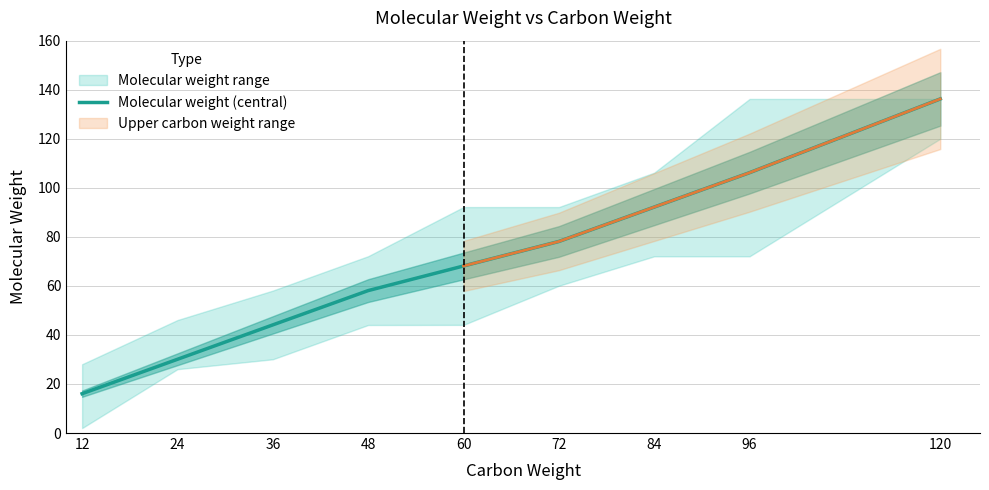

What is the change in value from 24 to 120?

+106.2